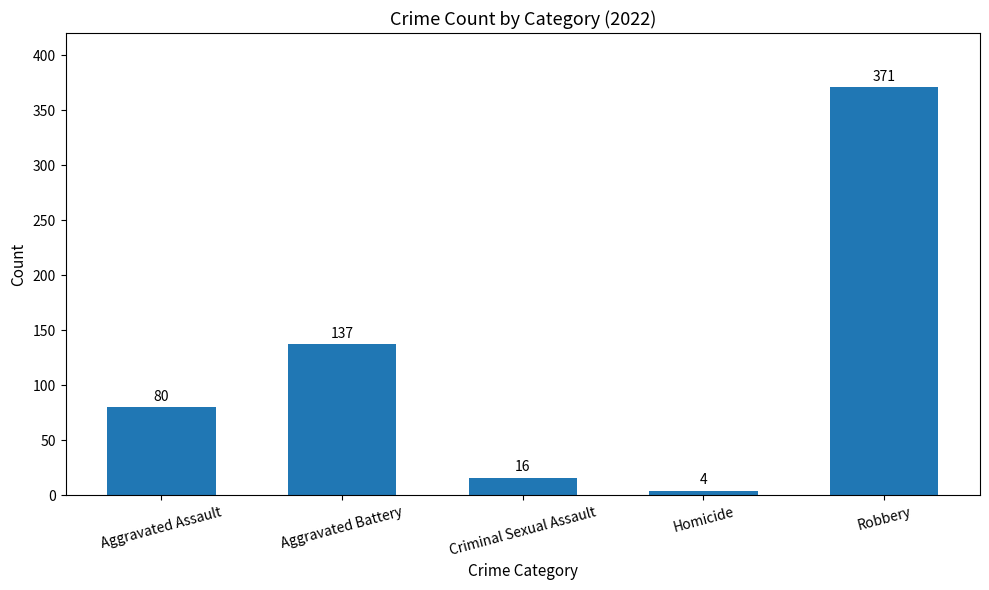

What is the sum of all values?

608